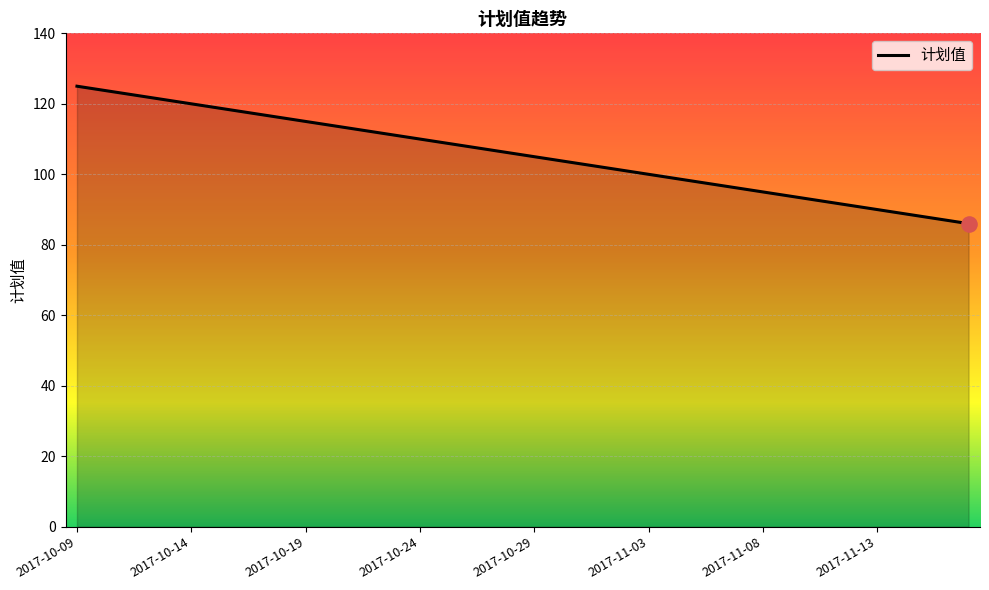

What is the difference between the maximum and minimum values?

39